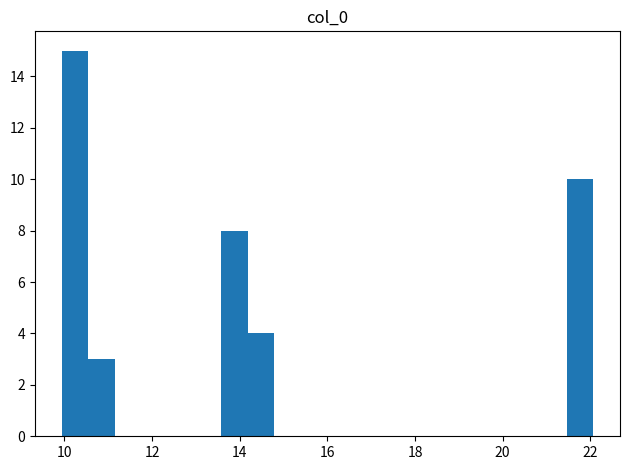

Read against the x-axis, roughly where is the centre of the tallest bar?

10.2